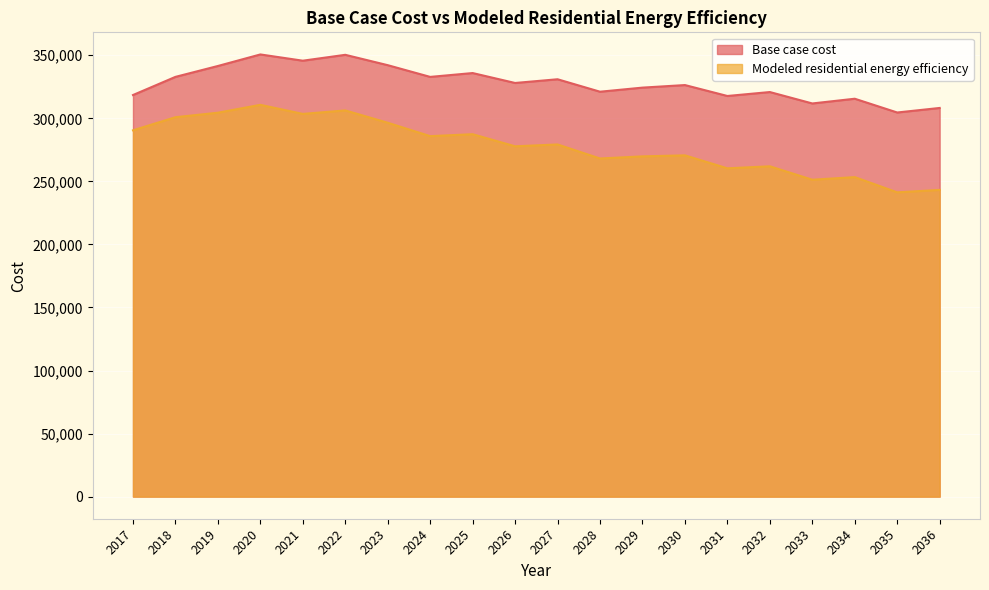

How many interior local peaks does the Modeled residential energy efficiency series have?

7